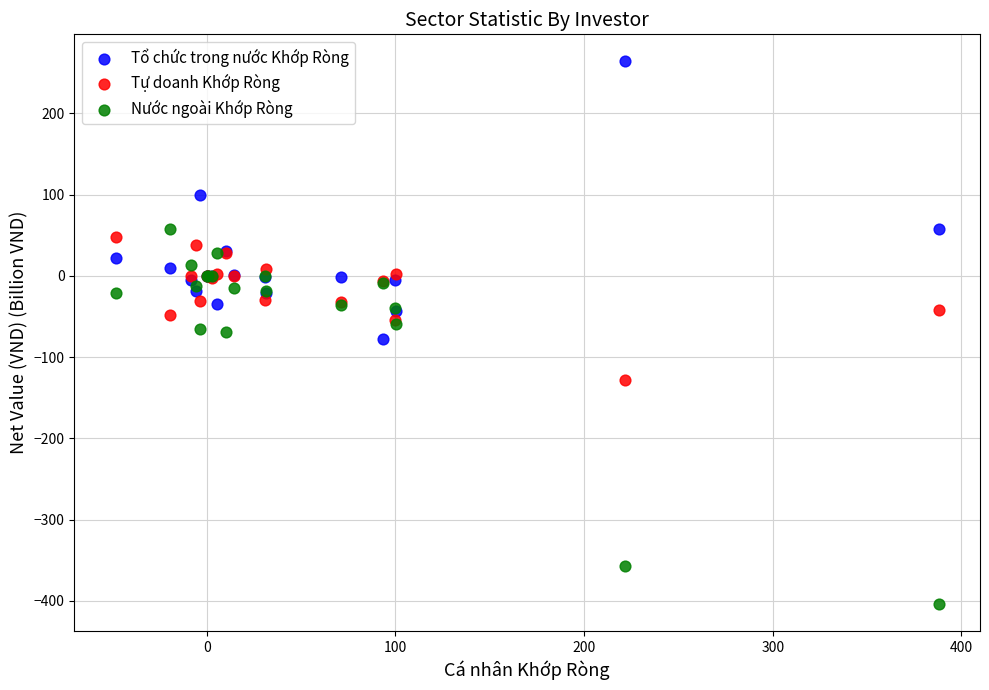

In the Tổ chức trong nước Khớp Ròng series, what Y value is closest to 92?

99.6